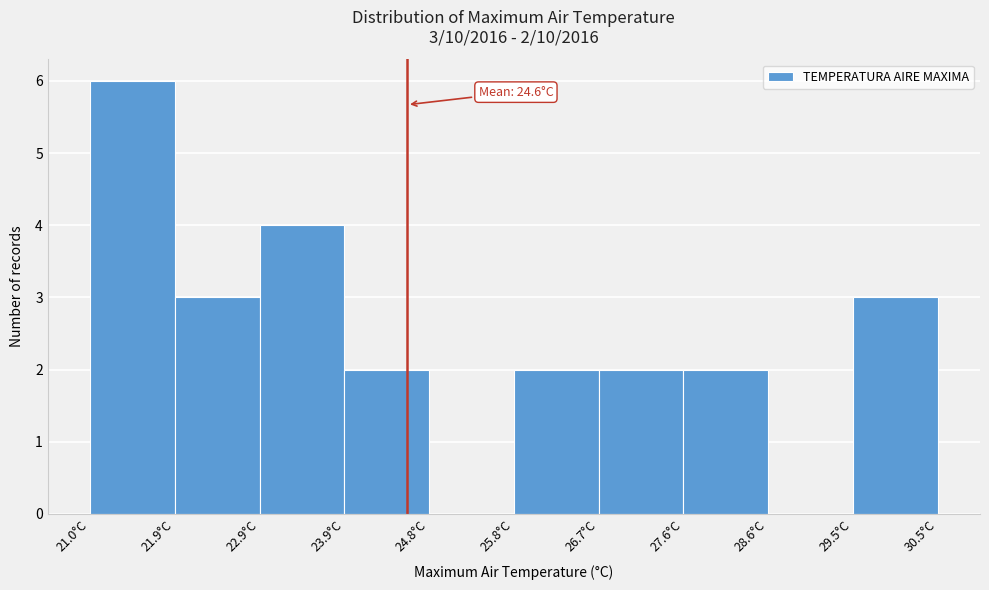

Over which range of the x-axis is the bar tallest?

21.00 to 21.95